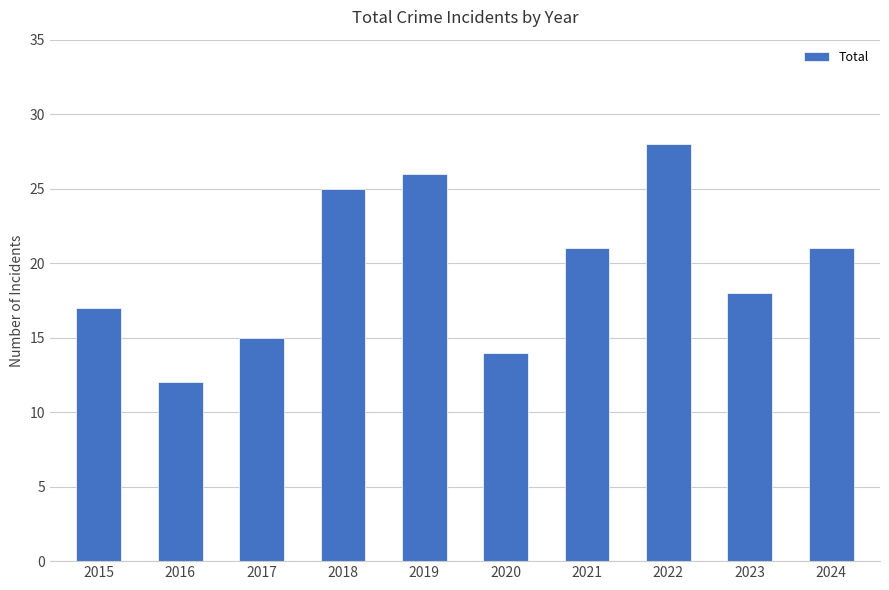

Between 2020 and 2015, which is larger?

2015